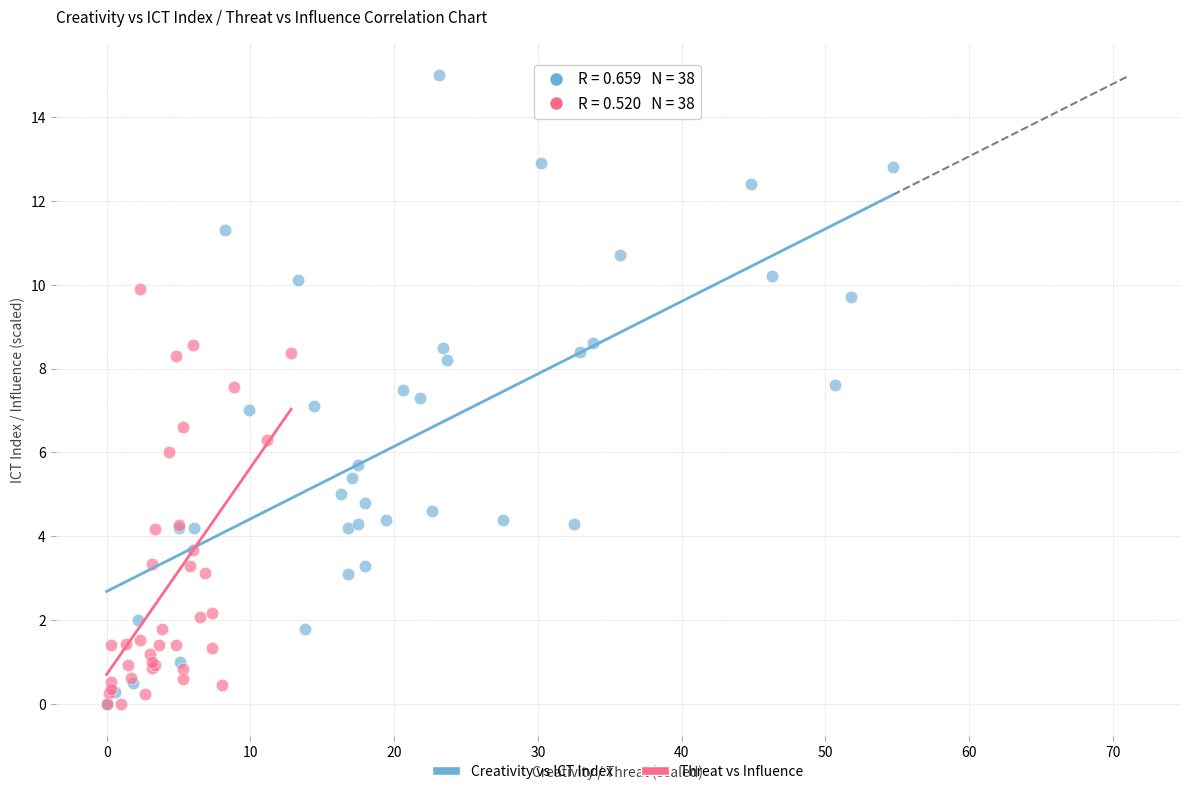

Which series reaches the maximum Y coordinate?

Creativity vs ICT Index